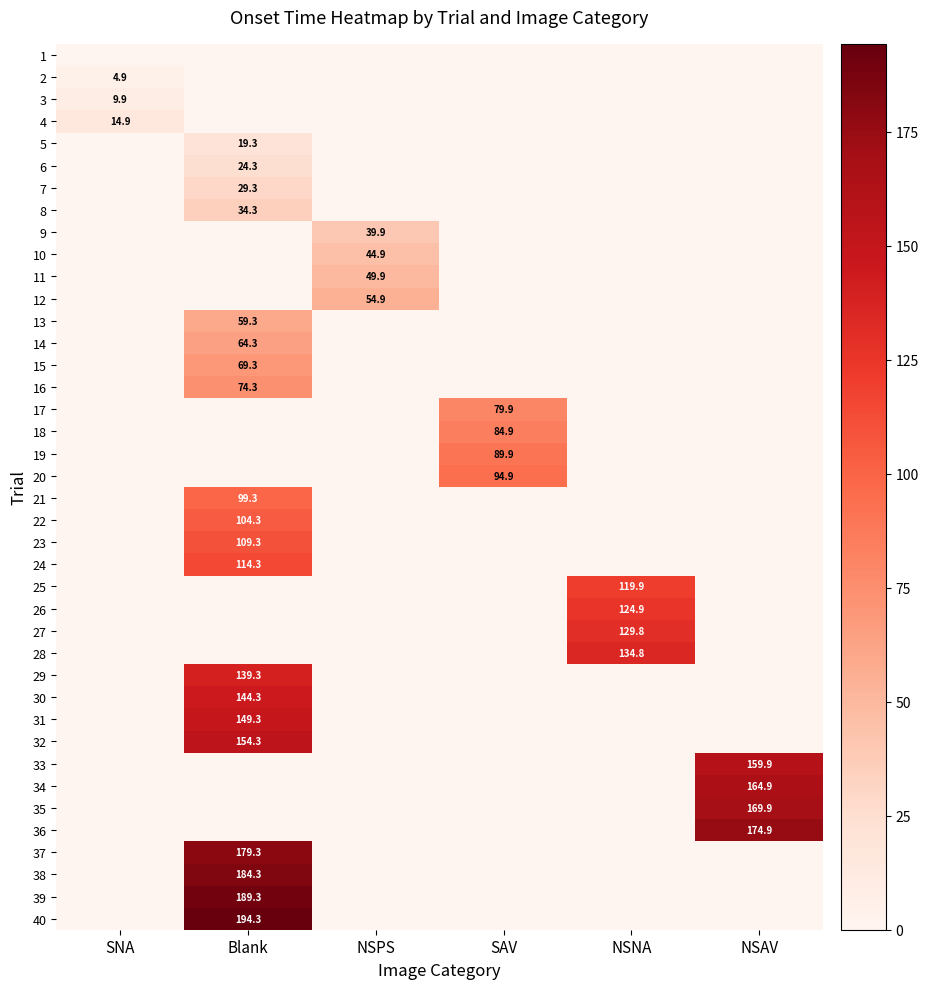

Is it true that 6 equals 39.0 at Blank?

False